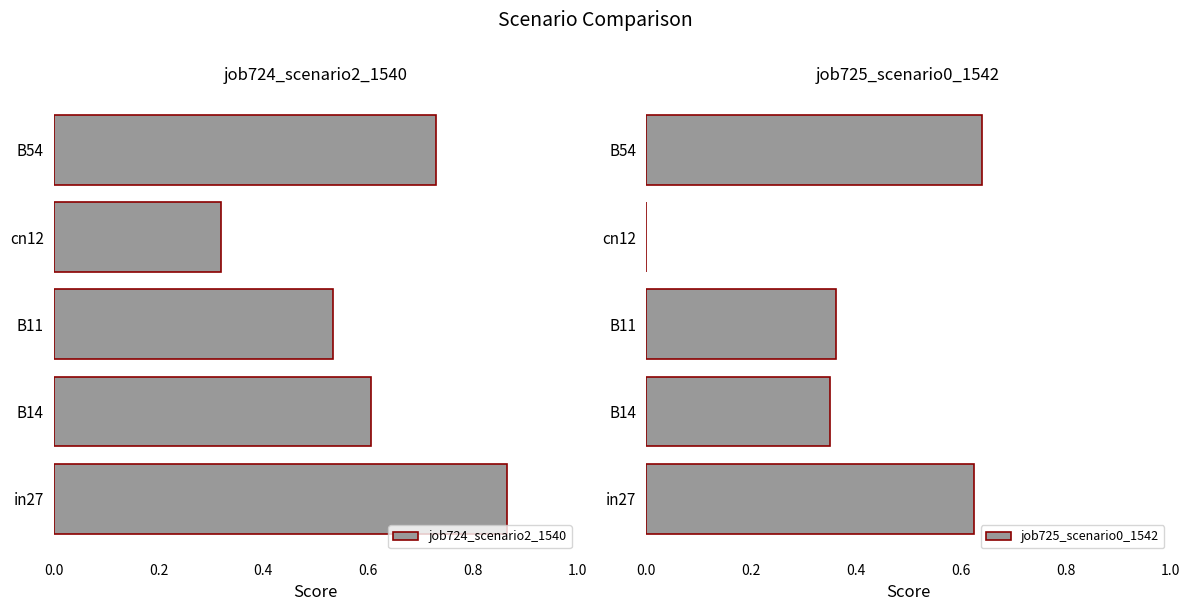

Rank the series by their maximum value, from lowest to highest.

job725_scenario0_1542, job724_scenario2_1540